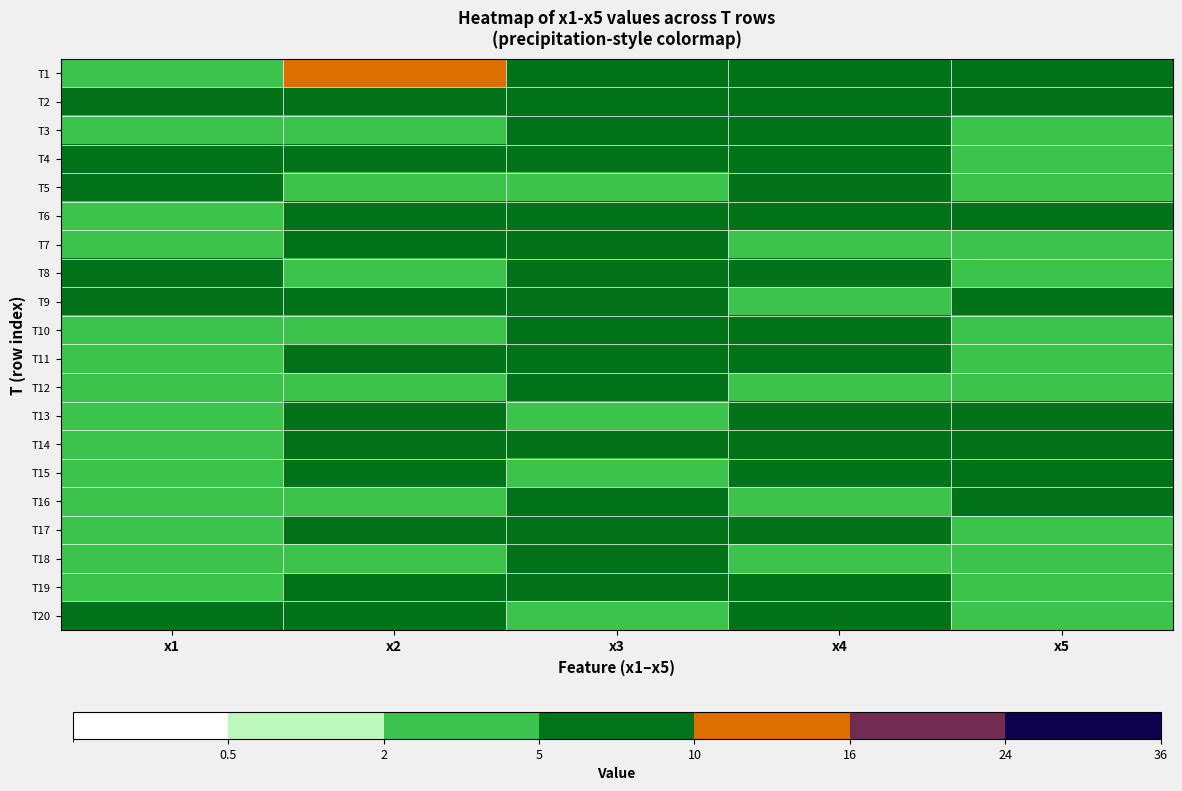

At which category is the sum across all series the highest?

x2